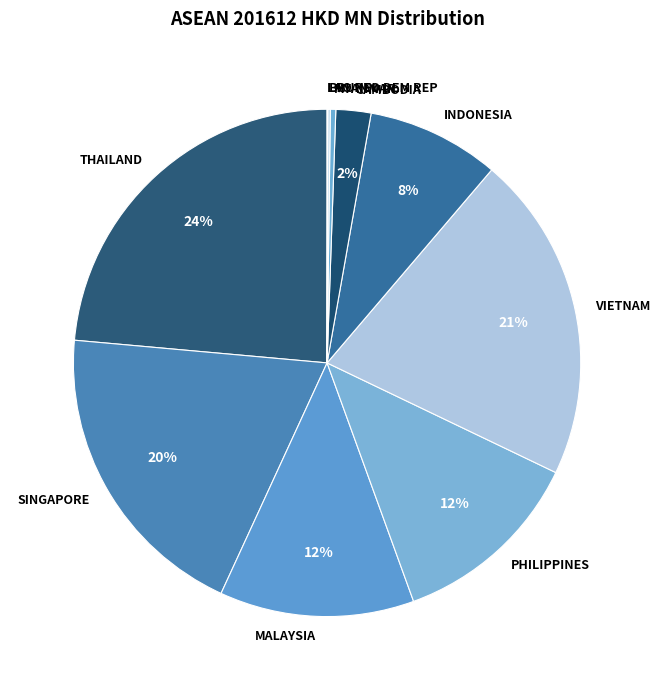

Which category has the biggest portion of the pie?

THAILAND